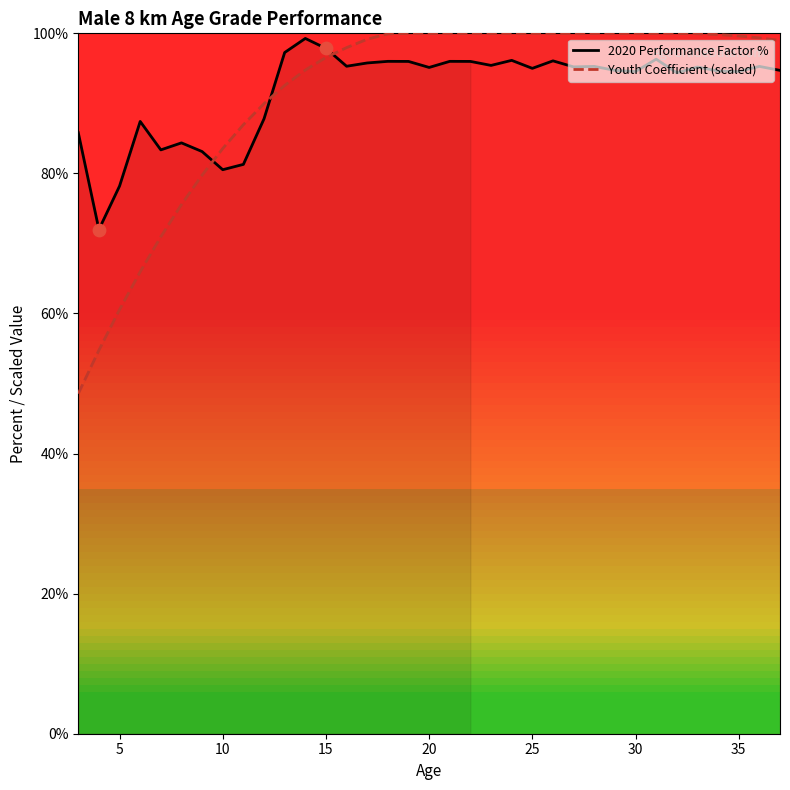

Which series has the largest total across all categories?

2020 Performance Factor %